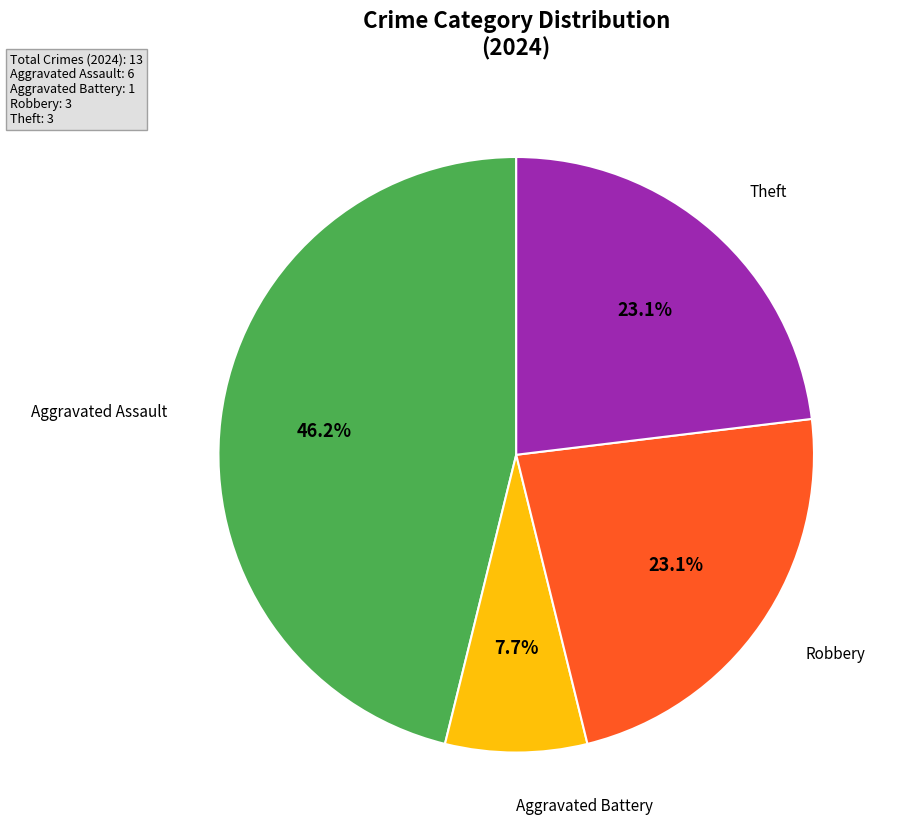

Is there a majority slice in this chart?

No